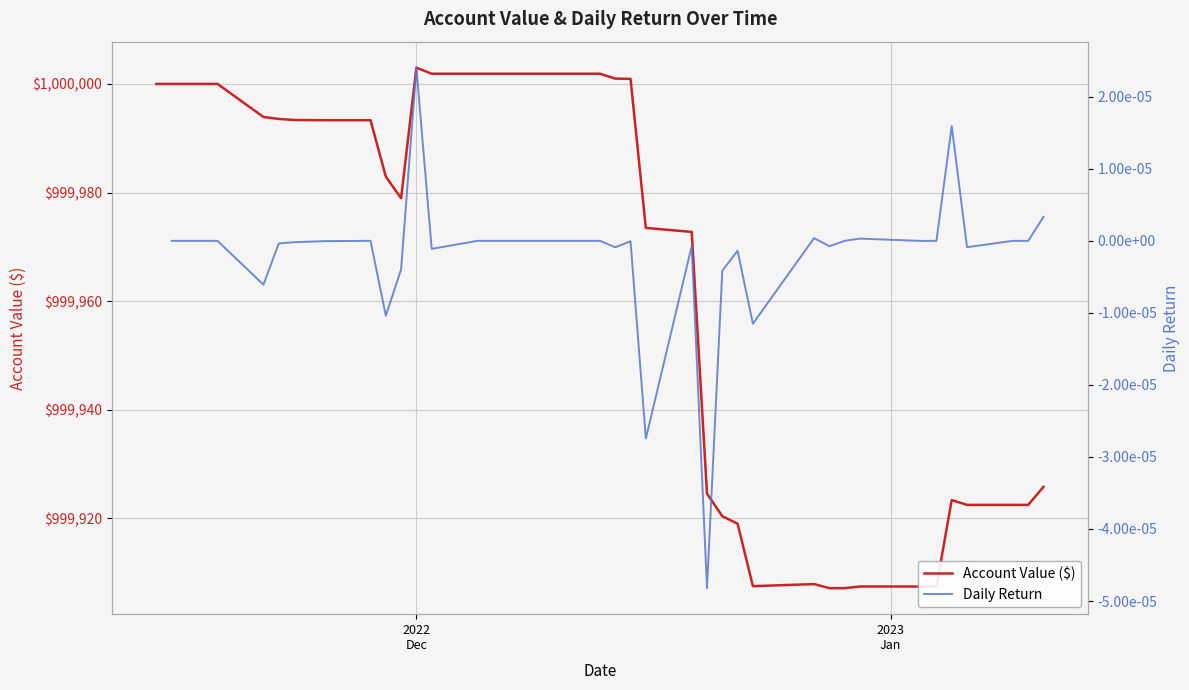

What is the highest value of the Account Value ($) series?

1000003.0